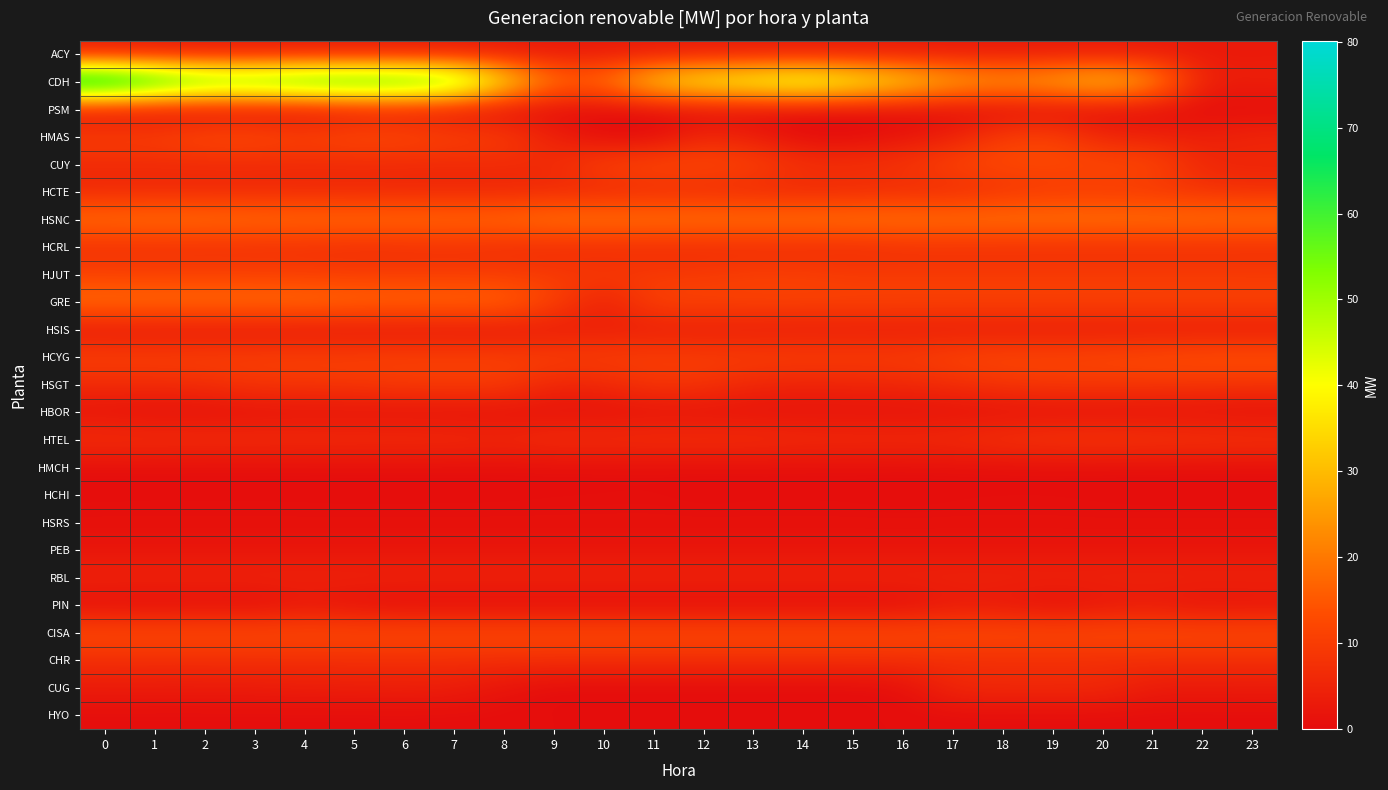

What is the difference between the highest and lowest values at 20?

33.7